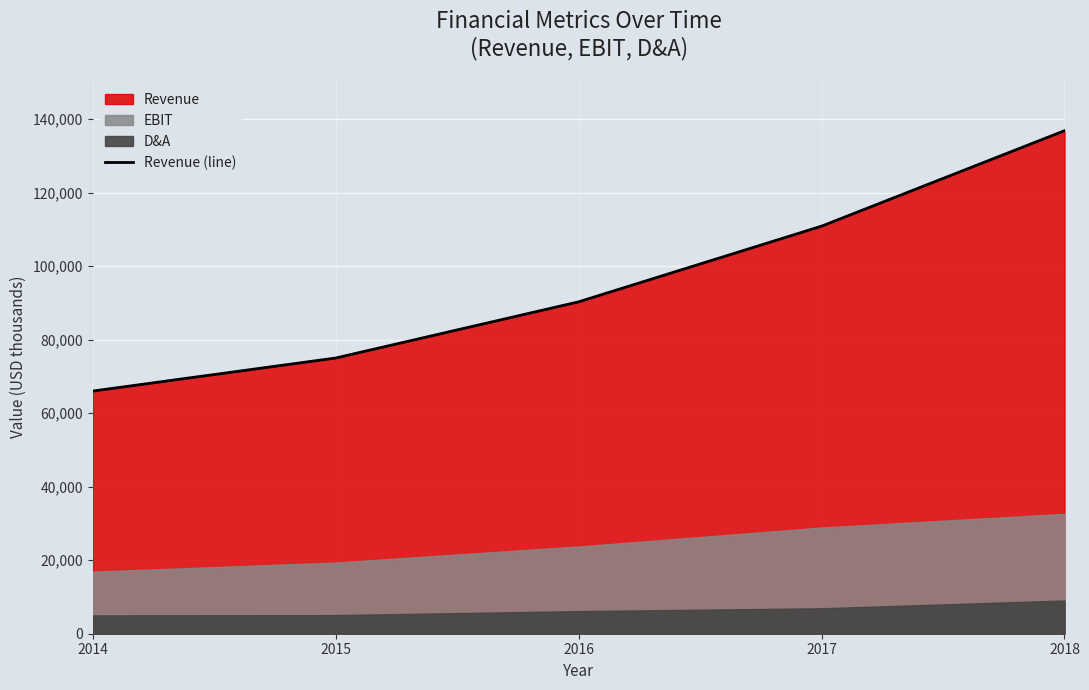

How many values exceed 90272?

2